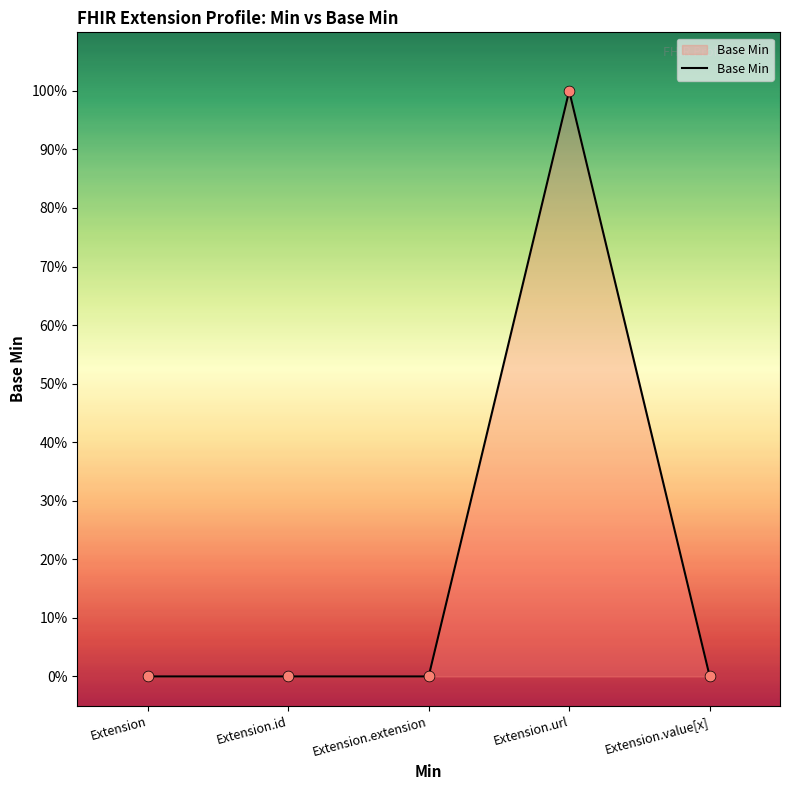

What is the change in value from Extension.id to Extension.url?

+1